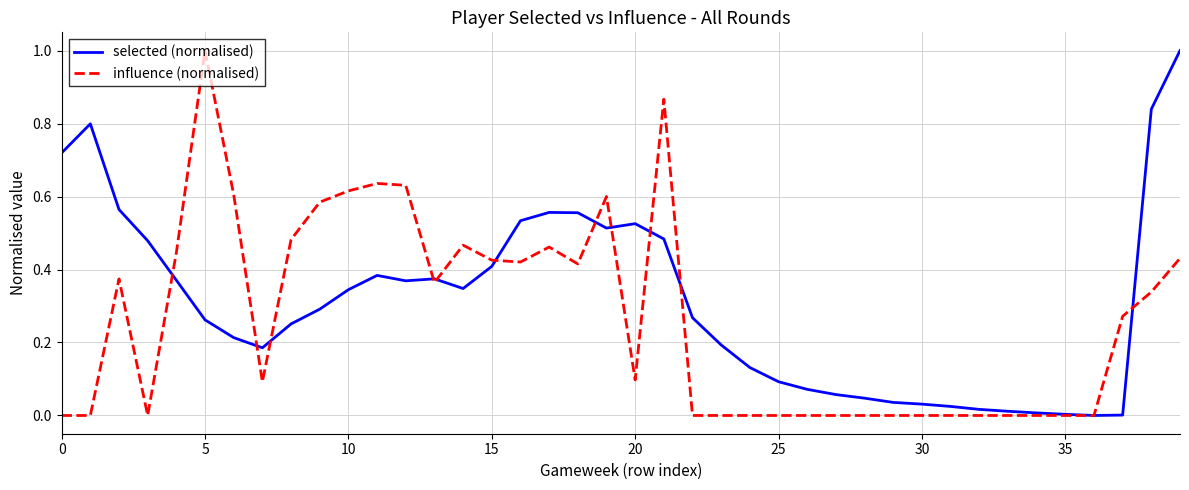

How many times do influence (normalised) and selected (normalised) cross each other?

11